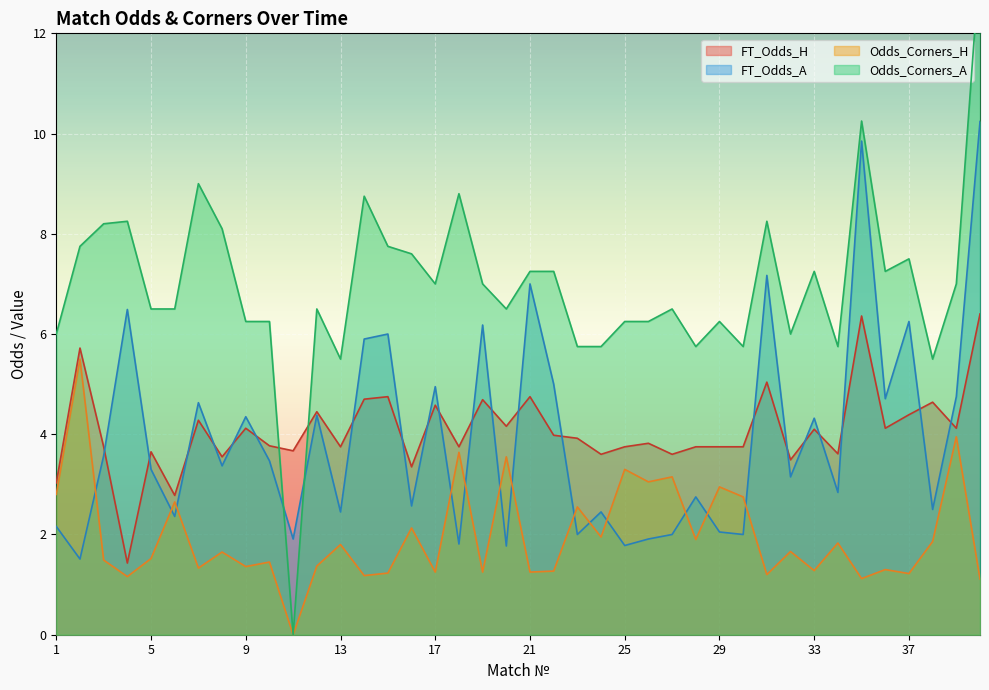

What is the difference between the FT_Odds_A values at 21 and 26?

5.1